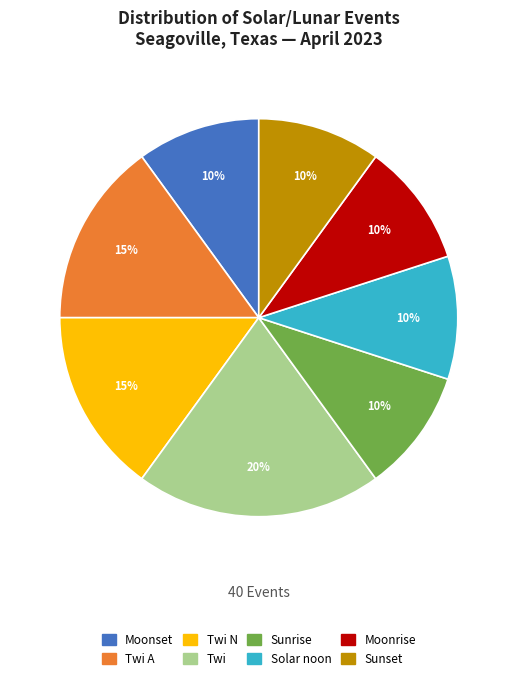

Combined, do Sunrise and Twi account for over 50%?

No